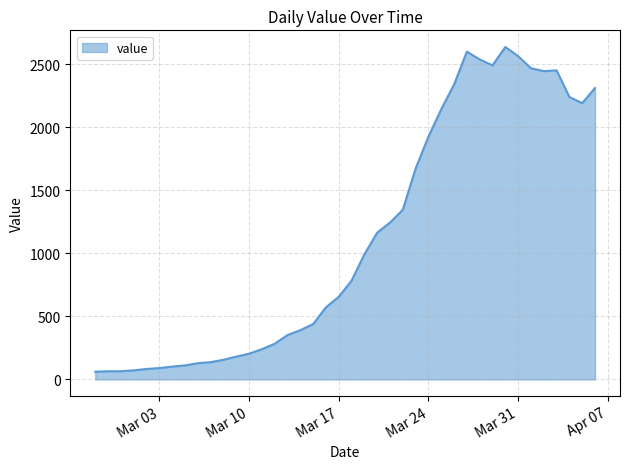

True or false: there are more than 1 points higher than both neighbors.

True